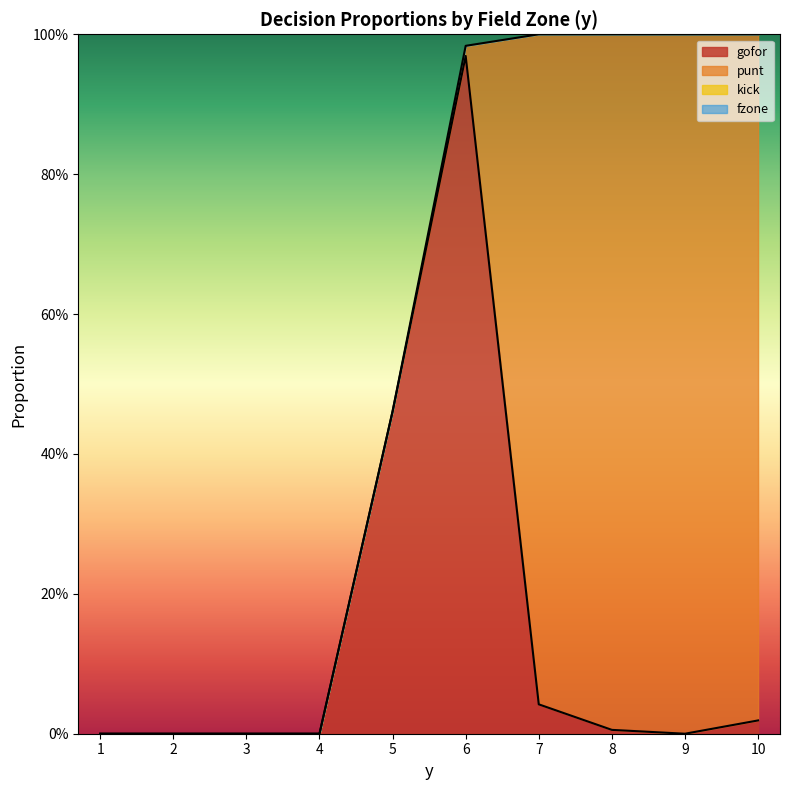

Is it true that gofor equals -0.6 at 1?

False